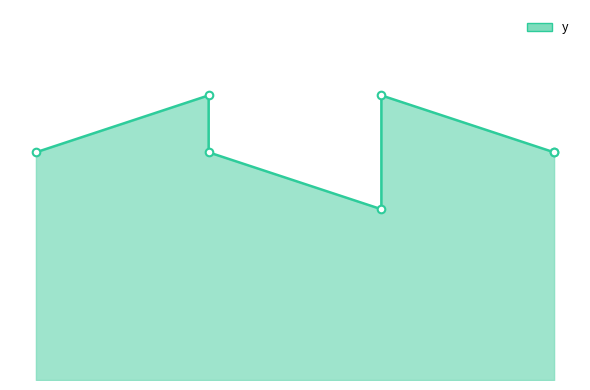

Between 6 and 4, which is larger?

4